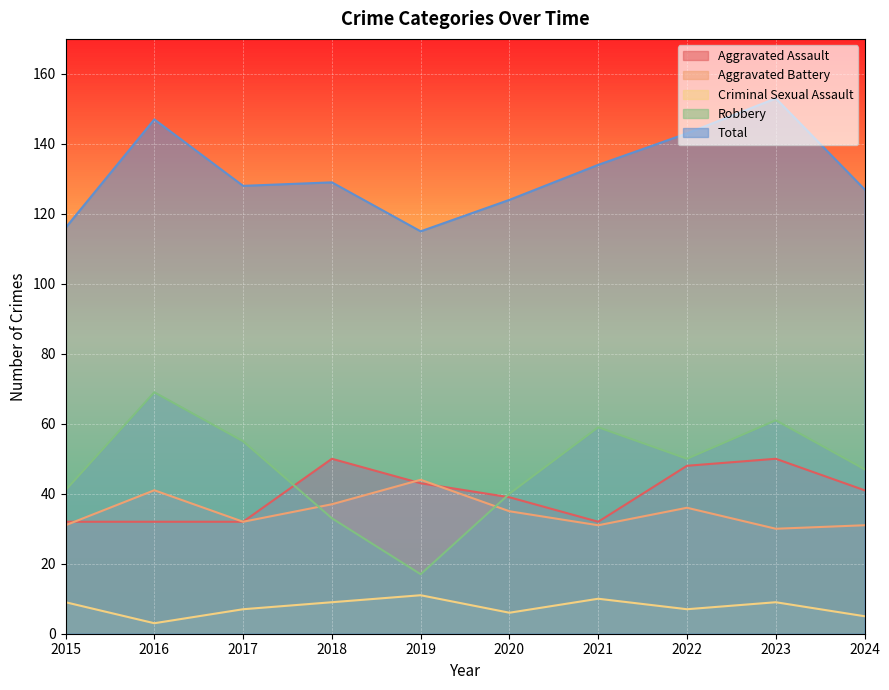

At how many categories does at least one series exceed 102?

10